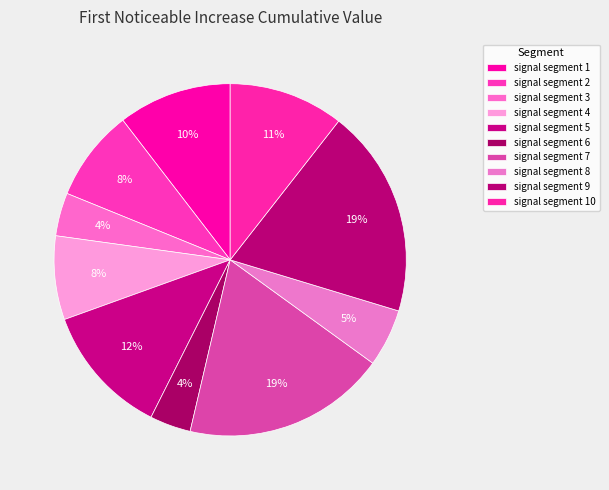

True or false: signal segment 10 accounts for 11% of the total.

True